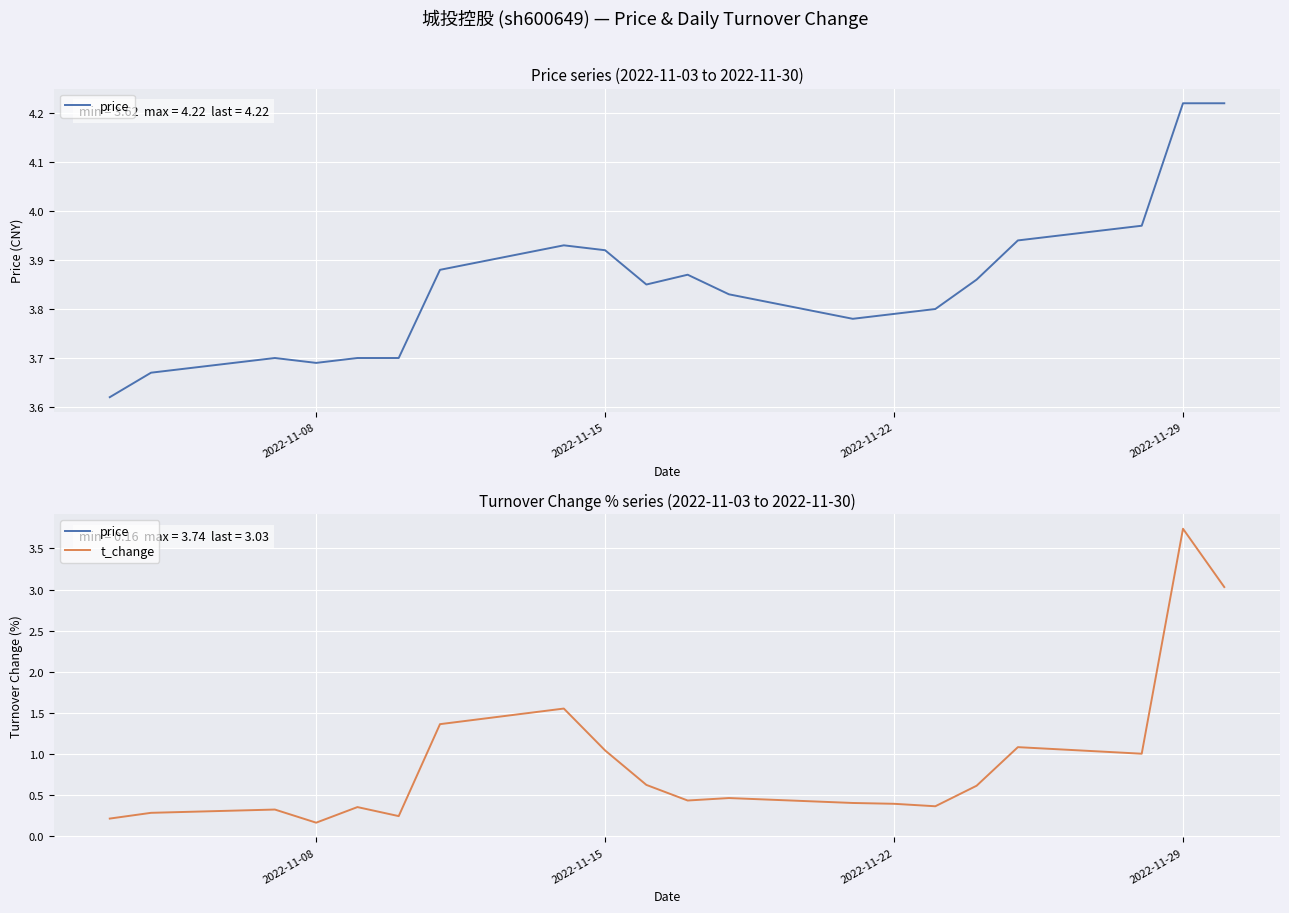

How many interior local peaks does the t_change series have?

6